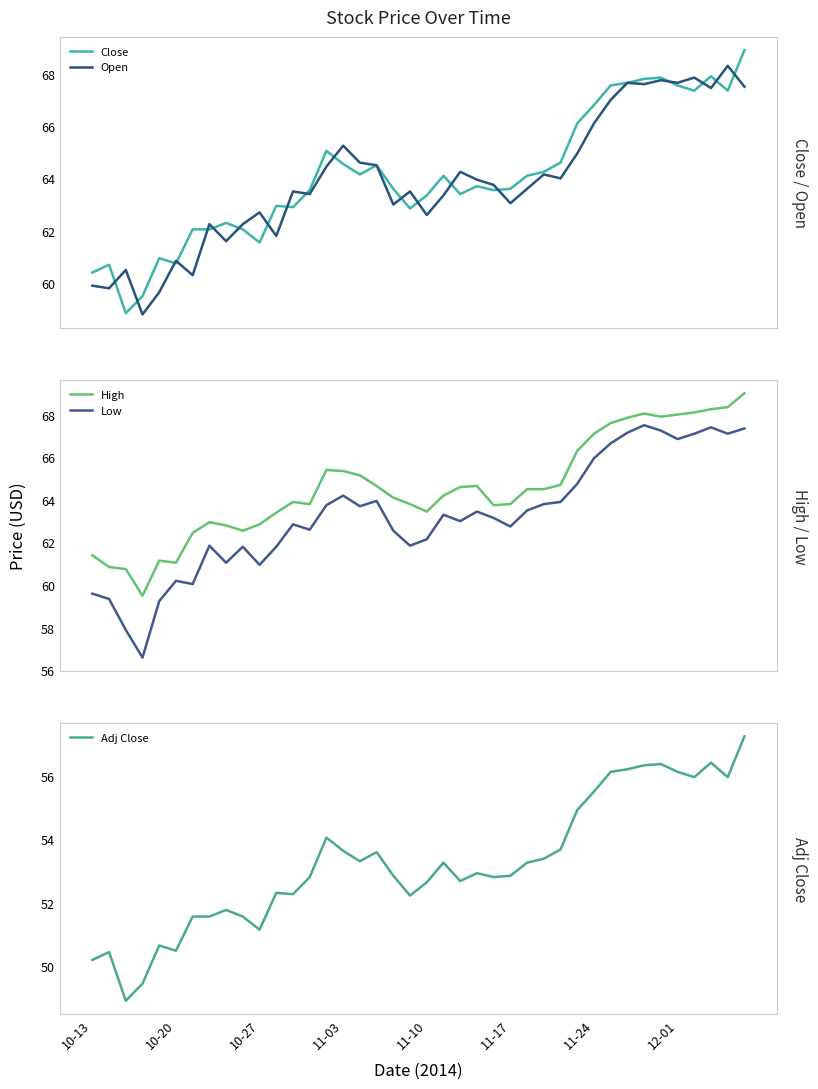

What is the value of the Close point at the 11th from the left?

61.5